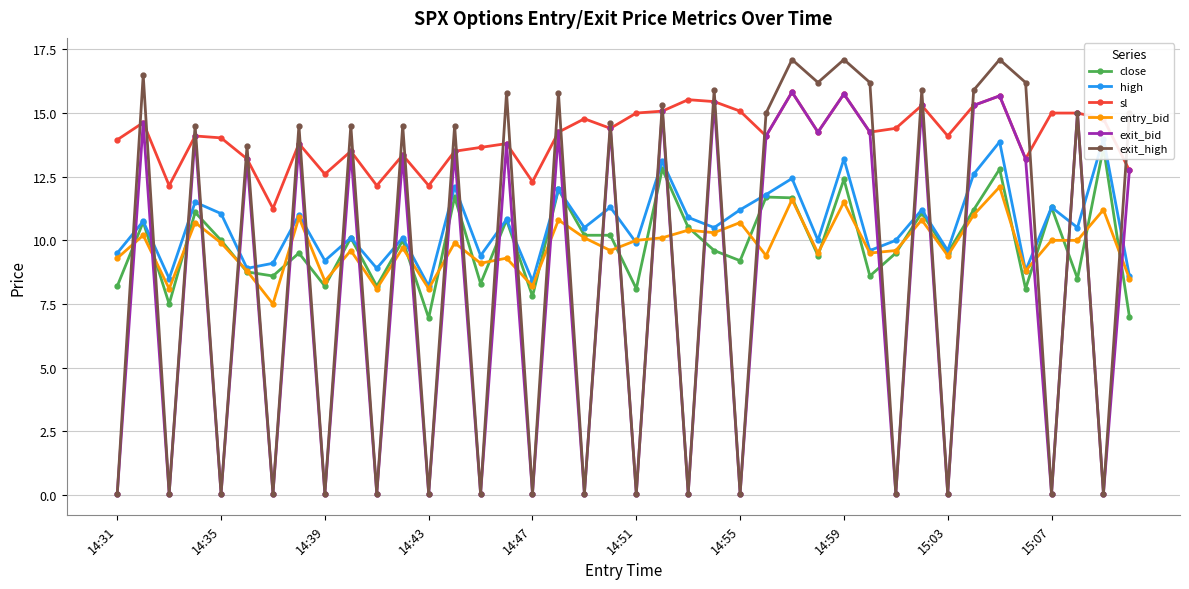

Is the value of entry_bid at 15:07 greater than the value of sl at 14:43?

No